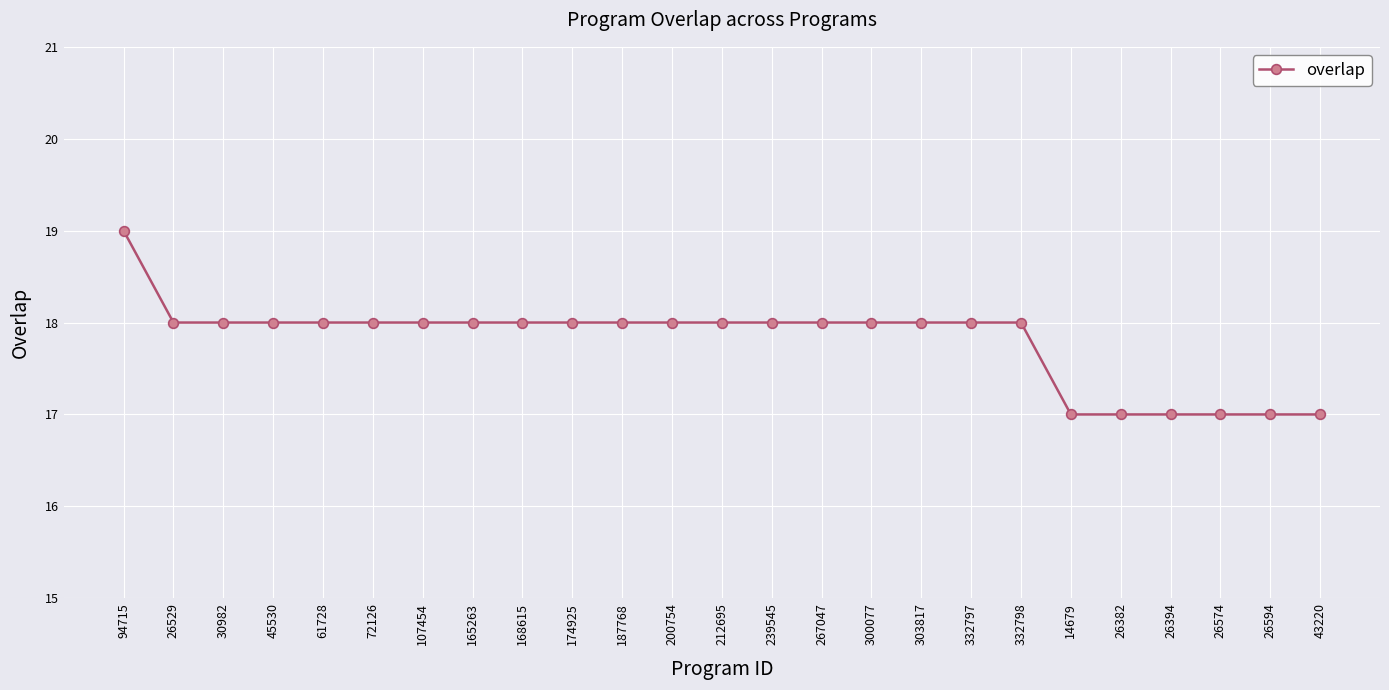

The chart shows a value of 29 at 168615. True or false?

False